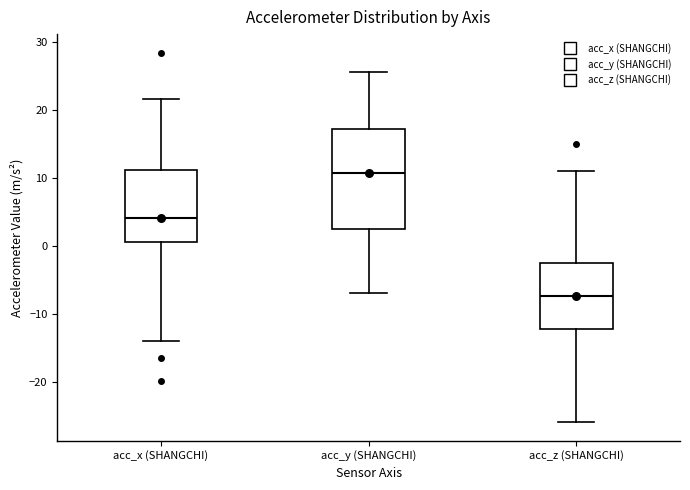

Which box is the tallest, from its lower edge to its upper edge?

acc_y (SHANGCHI)